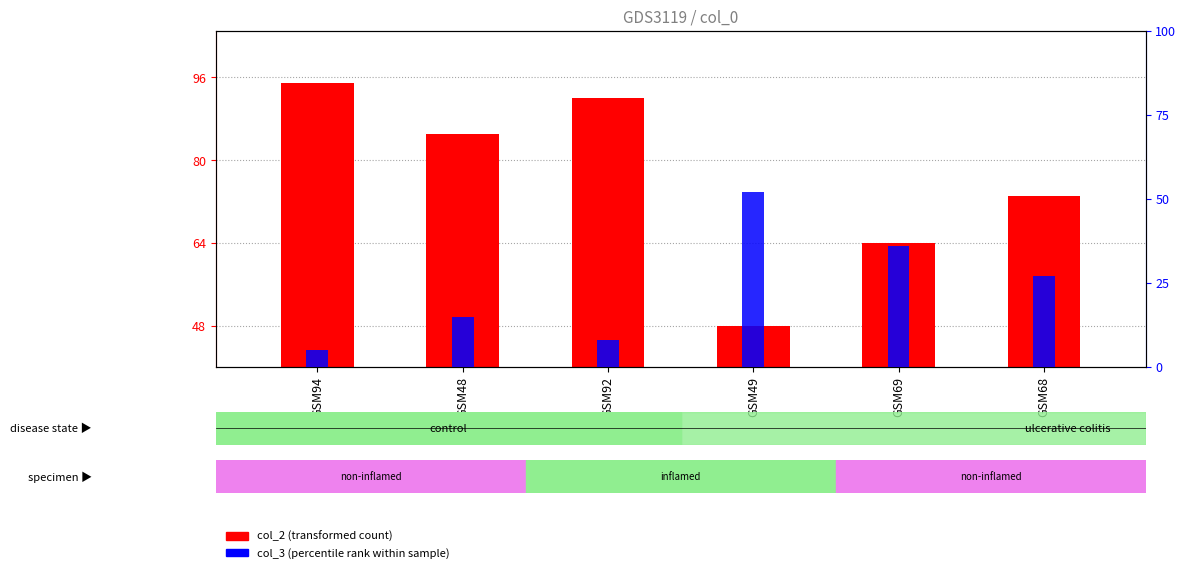

At how many categories does at least one series exceed 8?

6